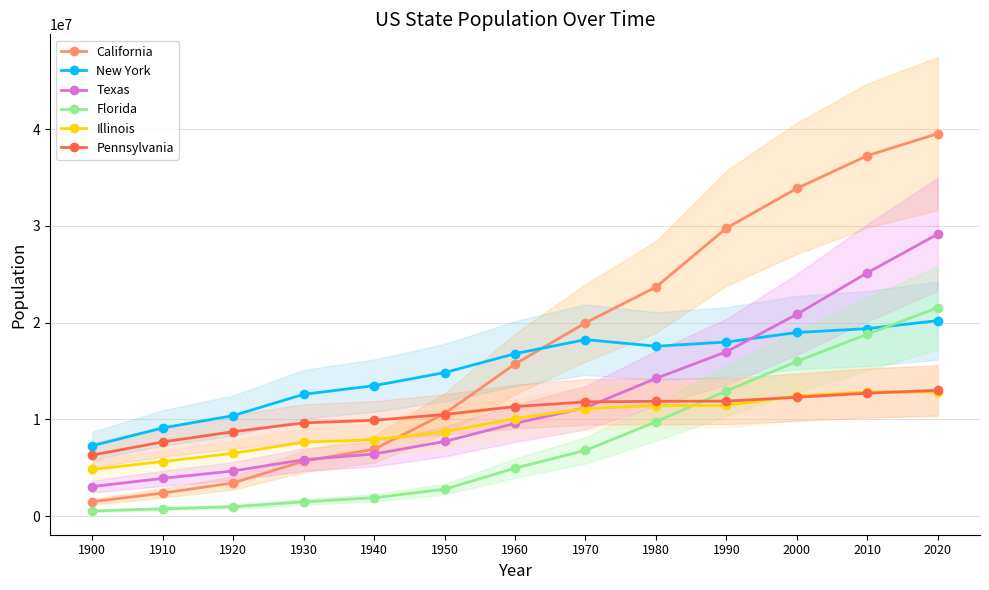

How many values in the Pennsylvania series are below 11319366?

6